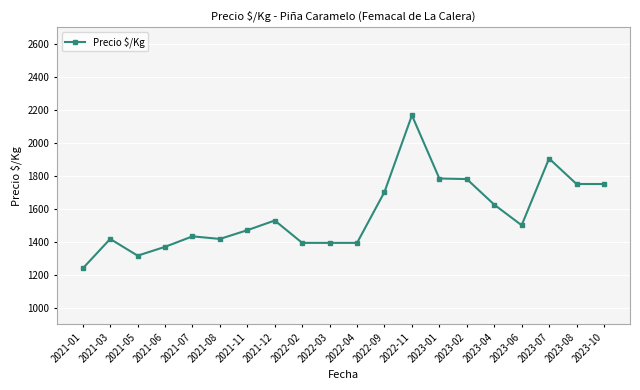

What is the change in value from 2021-12 to 2022-02?

-135.7